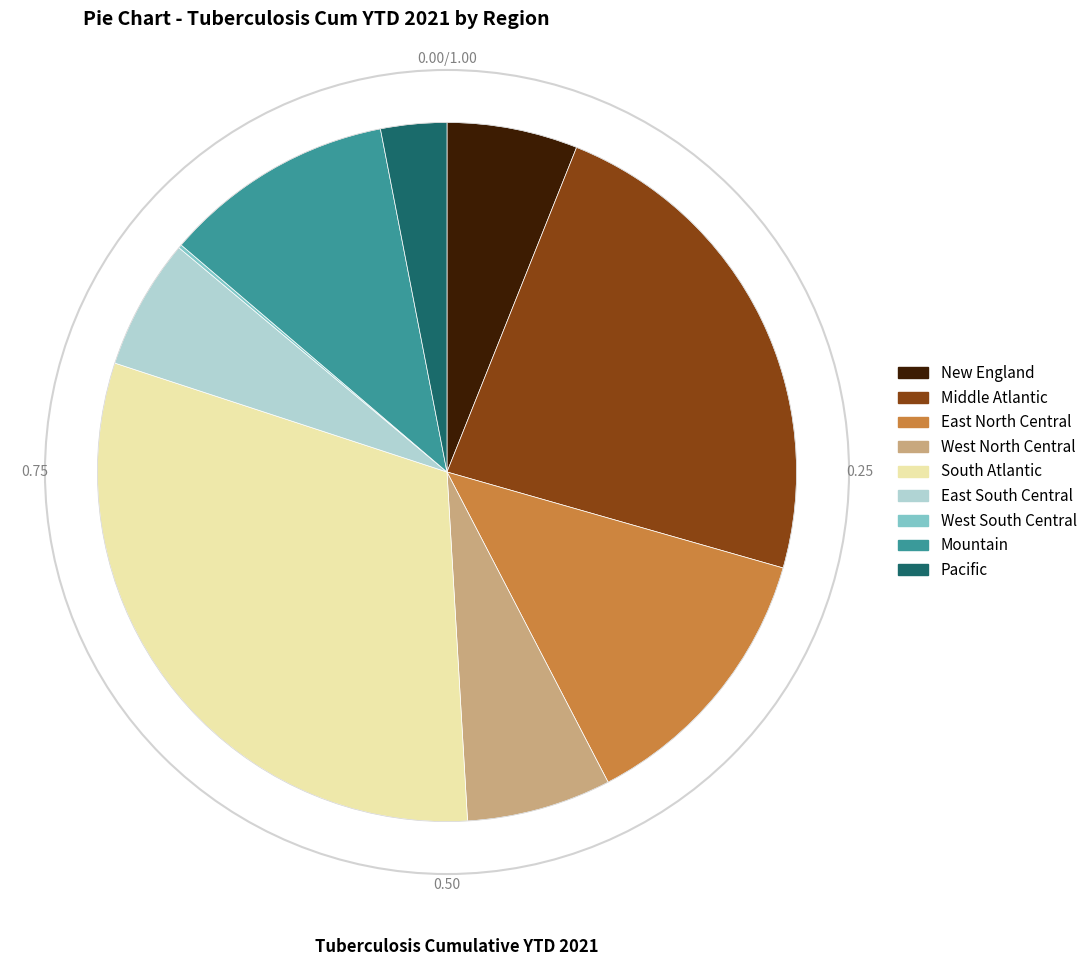

Which category has the biggest portion of the pie?

South Atlantic